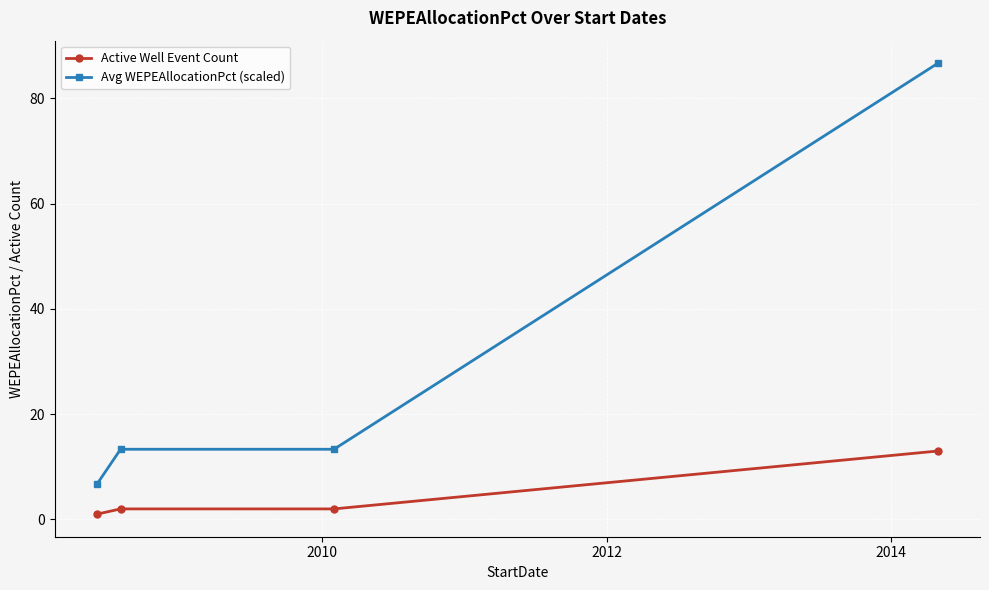

True or false: Active Well Event Count and Avg WEPEAllocationPct (scaled) intersect in this chart.

False